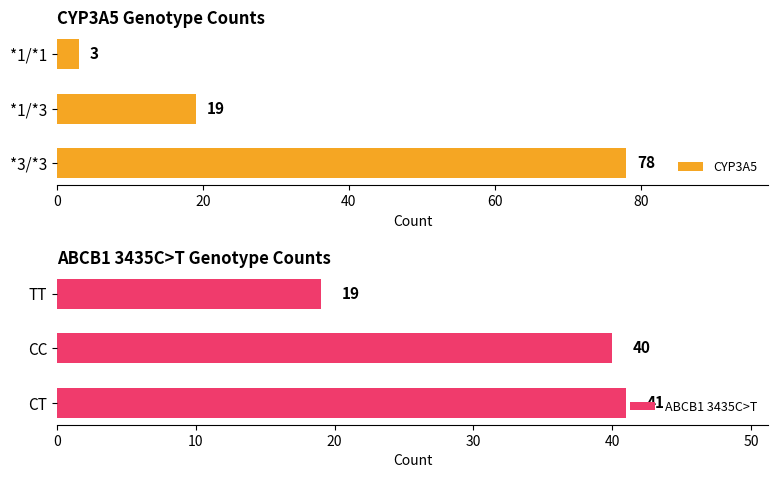

What is the difference between the CYP3A5 values at *3/*3 and *1/*3?

59